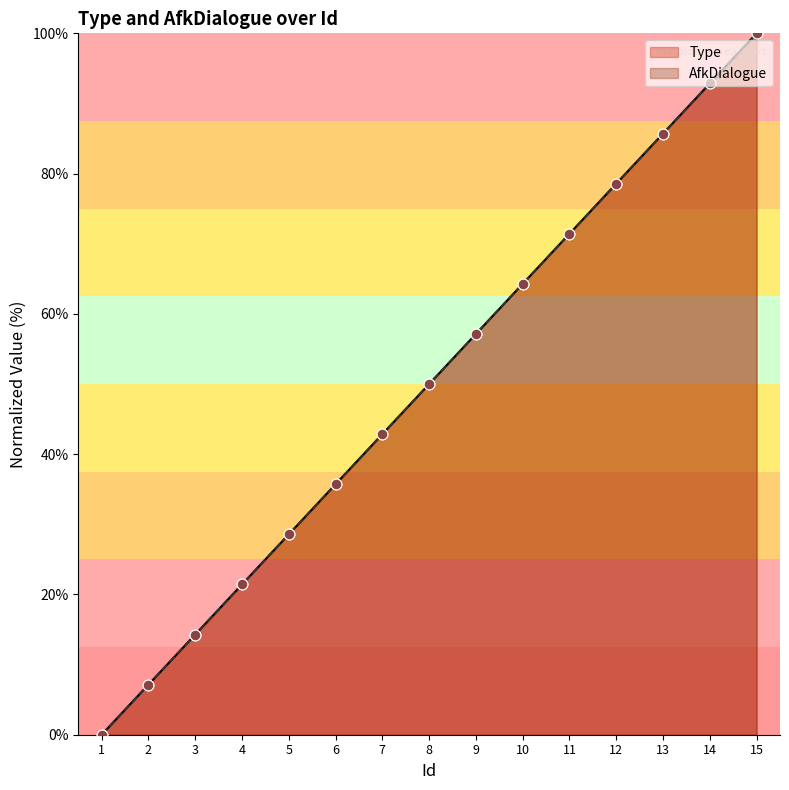

At how many categories does at least one series exceed 18?

12